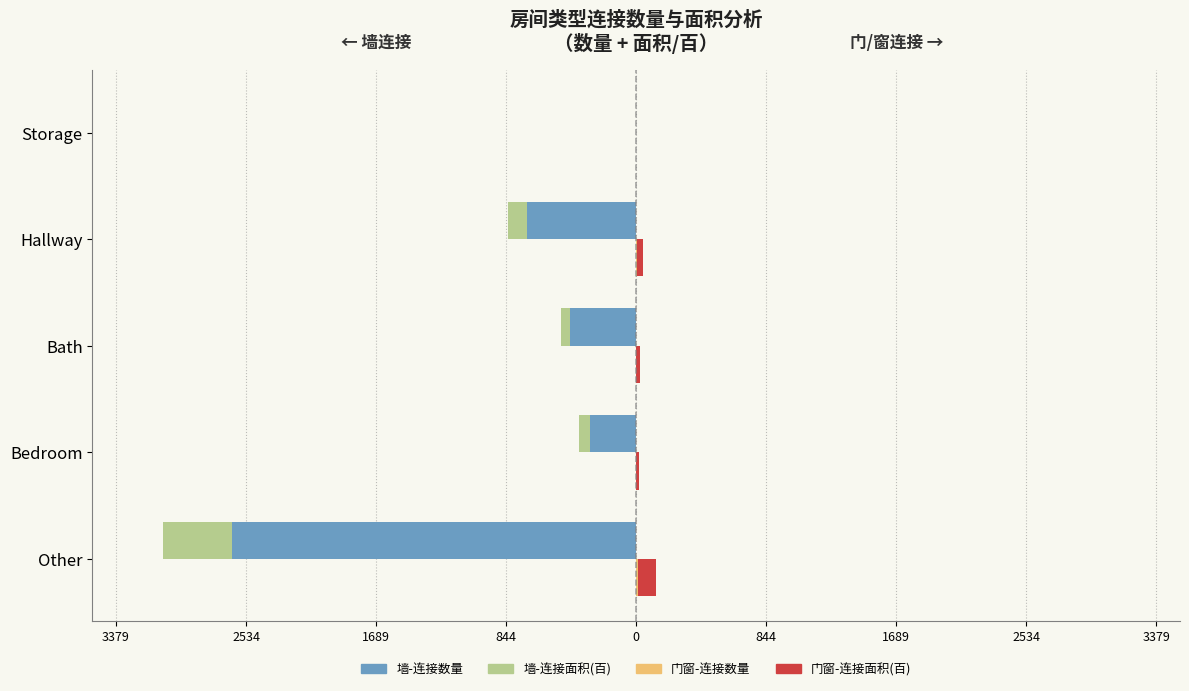

Between 844 and 2534, which is larger?

2534